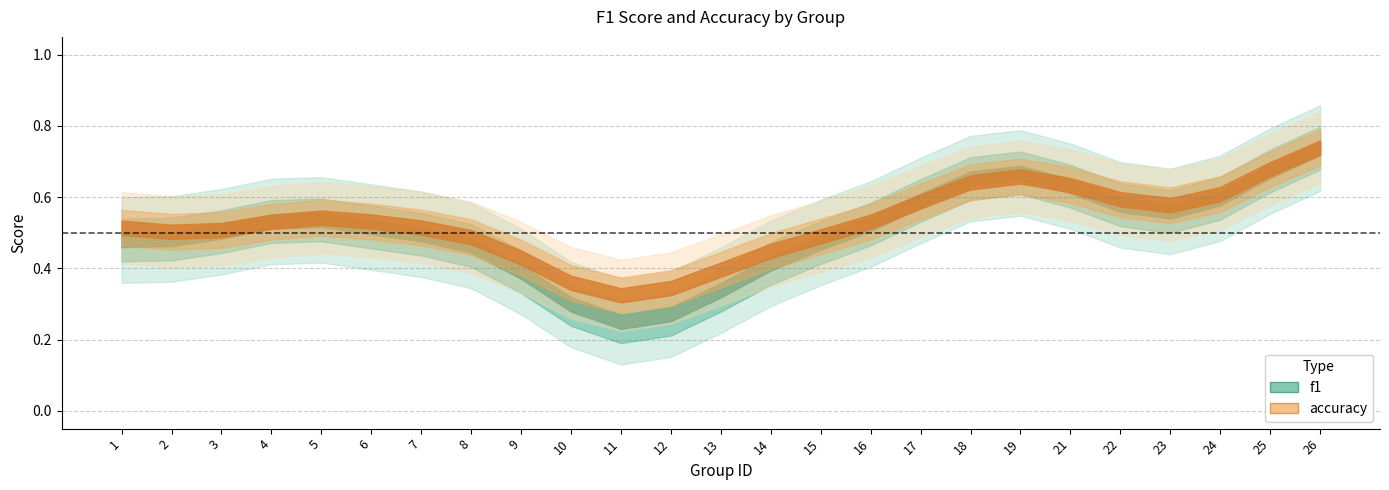

Where do accuracy and f1 first cross each other?

5 and 6